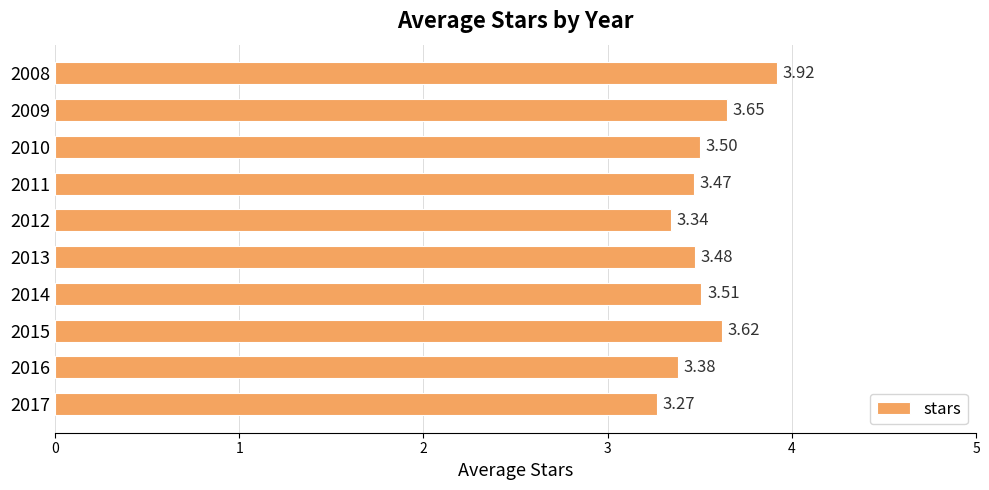

What is the sum of all values?

35.1